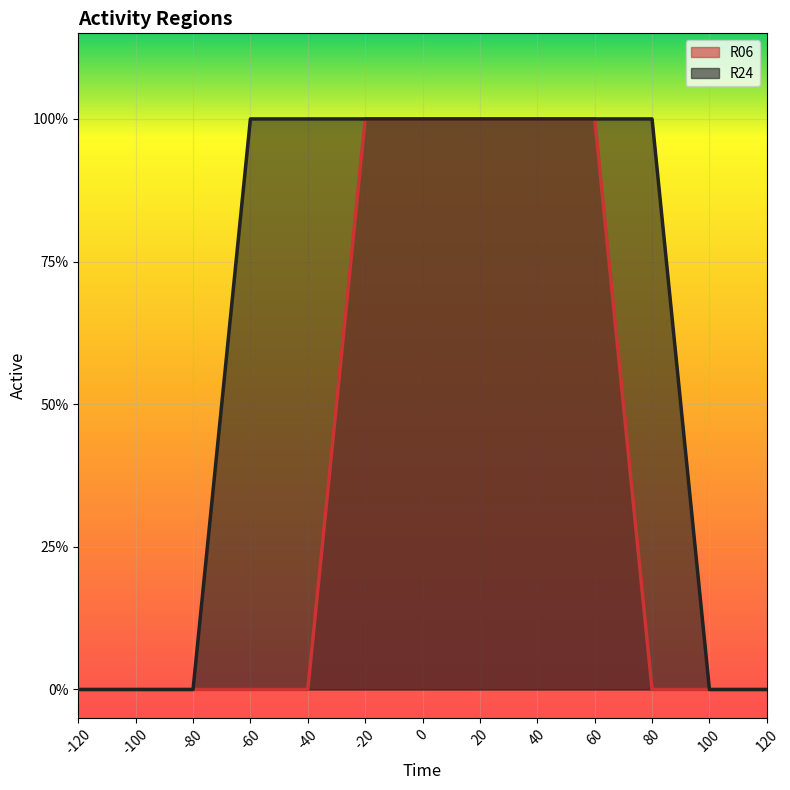

What are all the series names shown in the legend?

R06, R24